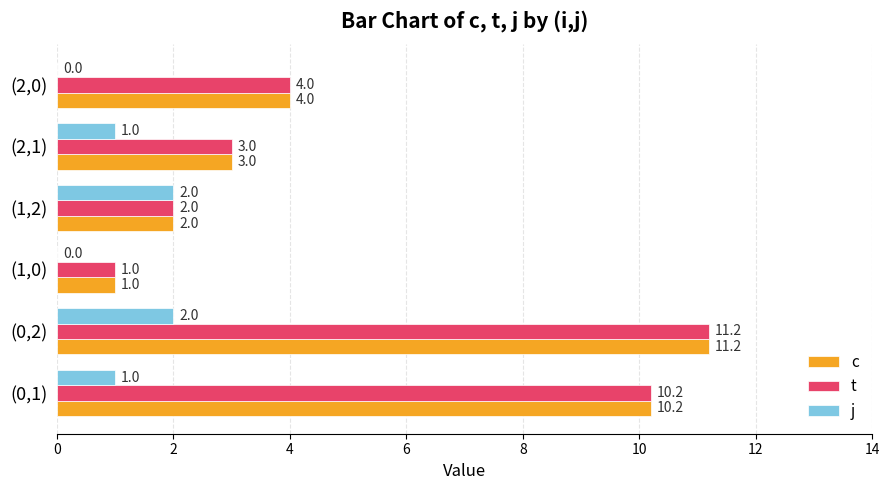

At which label is c closest to 6?

(2,0)